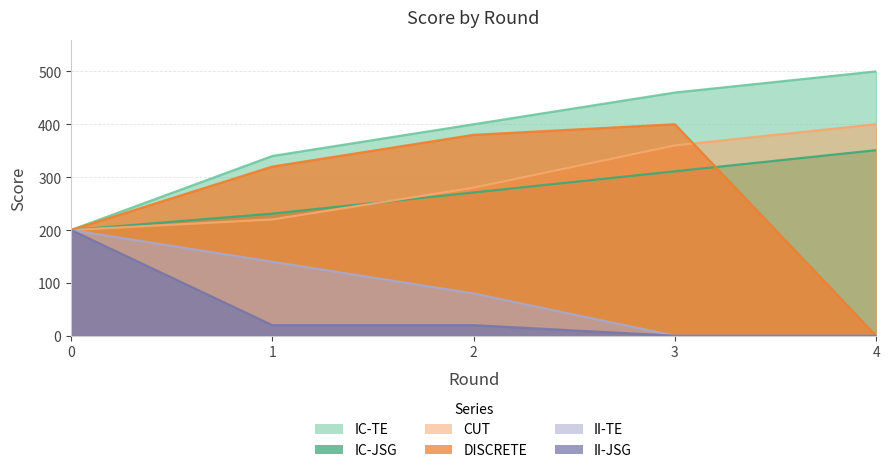

True or false: II-TE and II-JSG intersect in this chart.

False